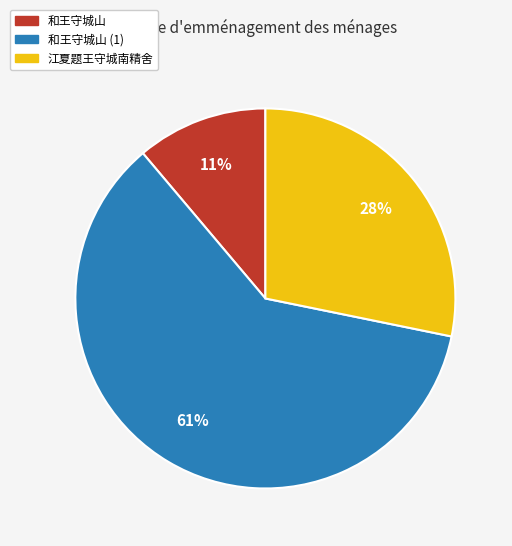

To the nearest percent, what is the average slice percentage?

33%